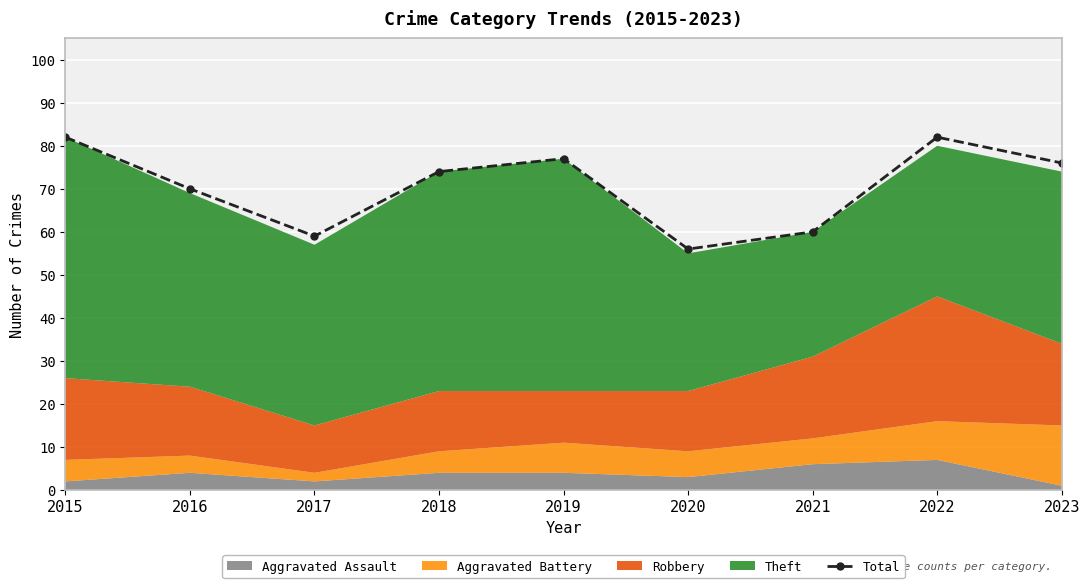

What is the difference between the maximum and minimum values?

26